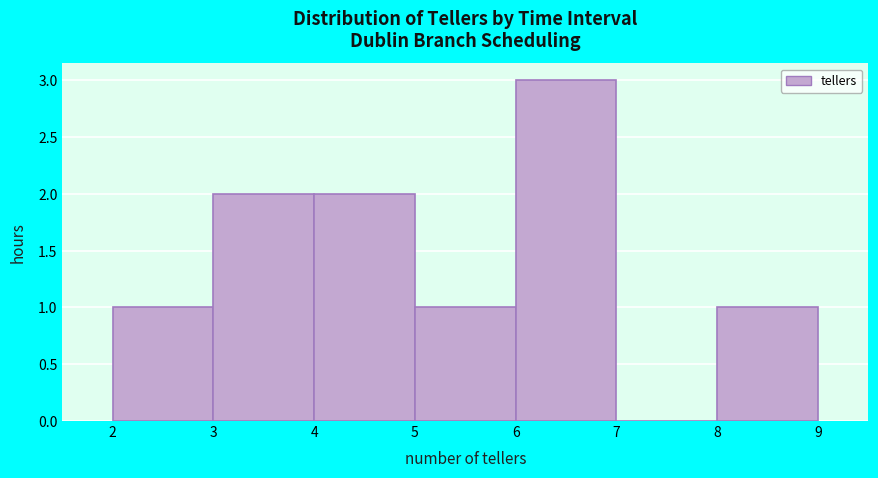

Reading left to right, transcribe this chart: for each bar, give the range it covers on the x-axis and its height. The values are not printed on the chart, so give them approximately, as read against the axis.

2 to 3: 1
3 to 4: 2
4 to 5: 2
5 to 6: 1
6 to 7: 3
7 to 8: 0
8 to 9: 1